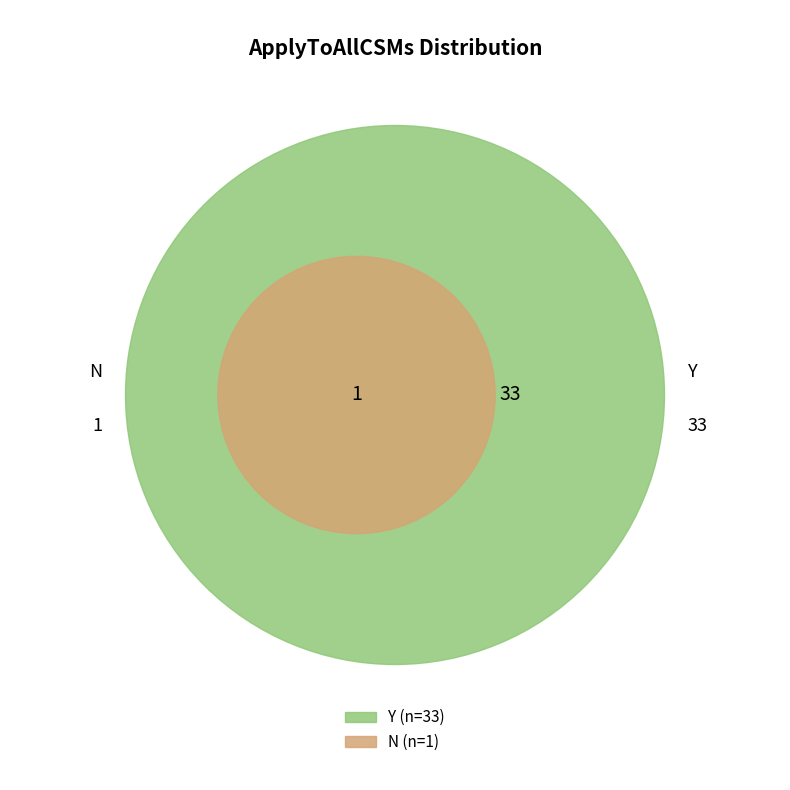

True or false: N accounts for 3% of the total.

True